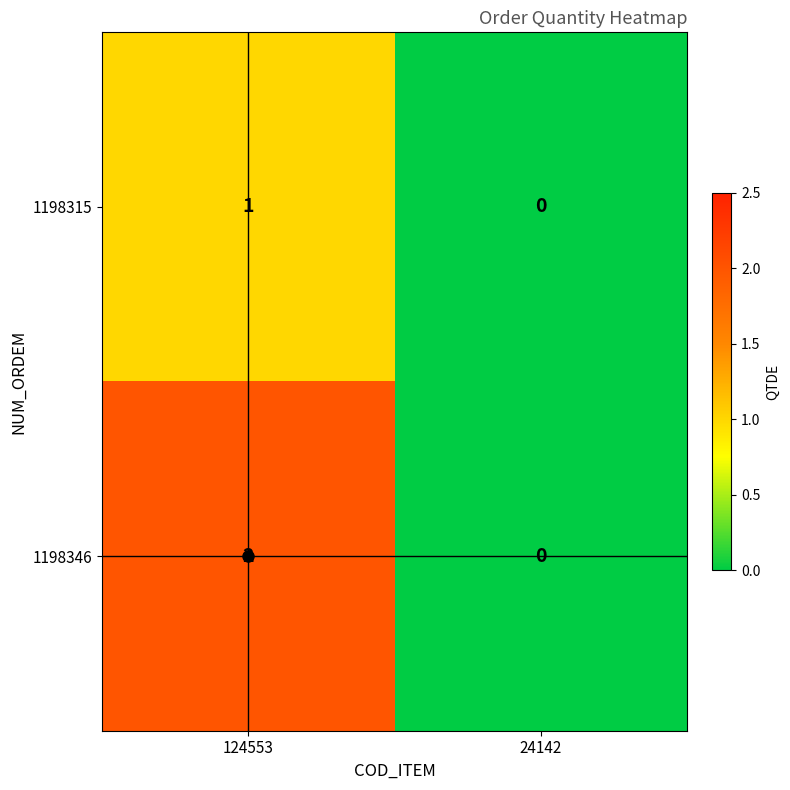

Rank the series by their maximum value, from highest to lowest.

1198346, 1198315